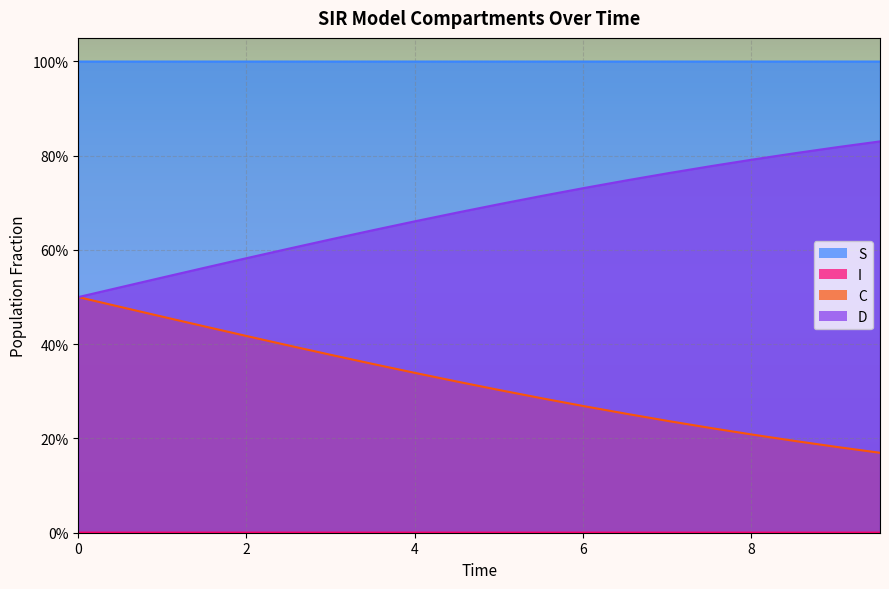

Is it true that C equals 0.3 at 19?

False